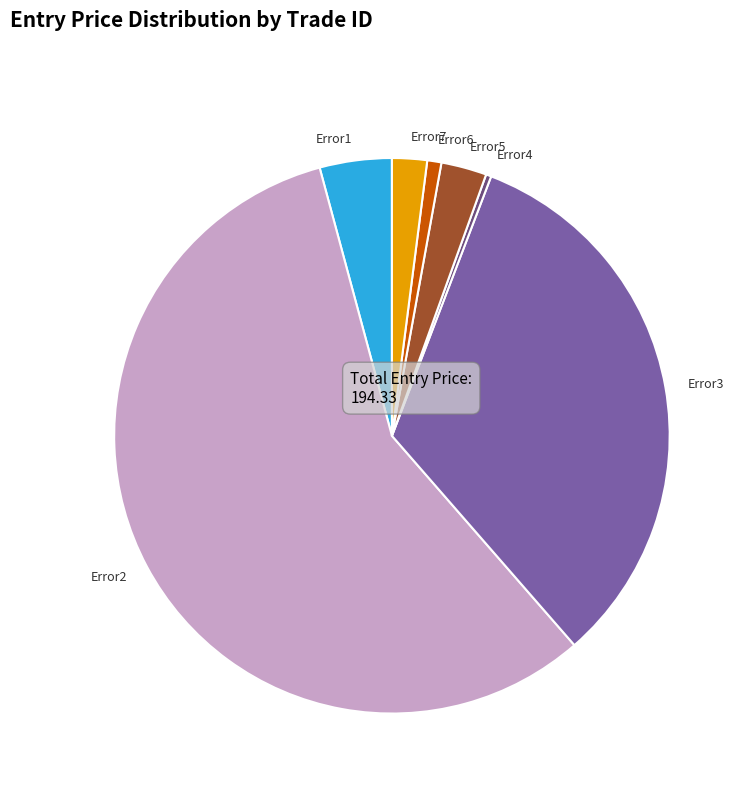

Between Error5 and Error2, which is larger?

Error2